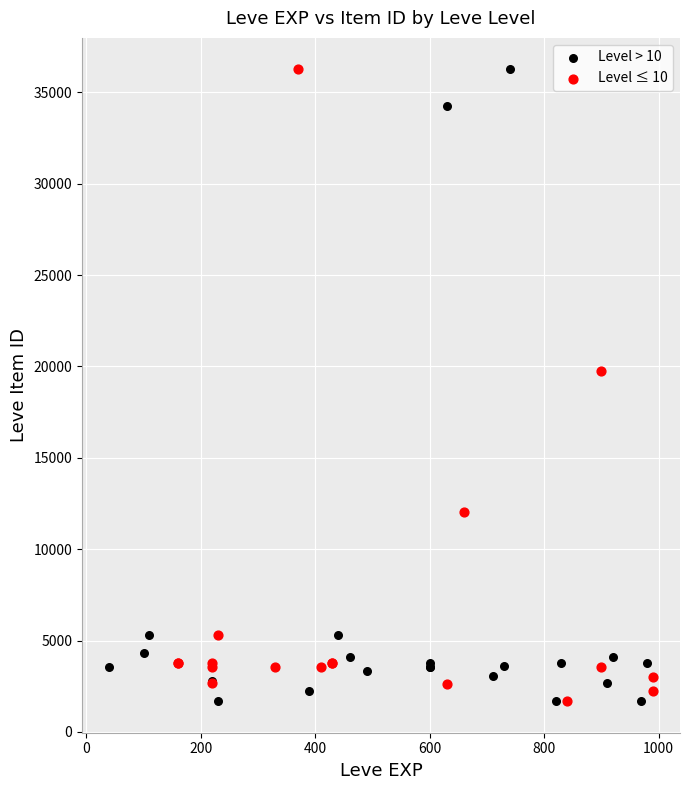

What are all the series names shown in the legend?

Level > 10, Level ≤ 10